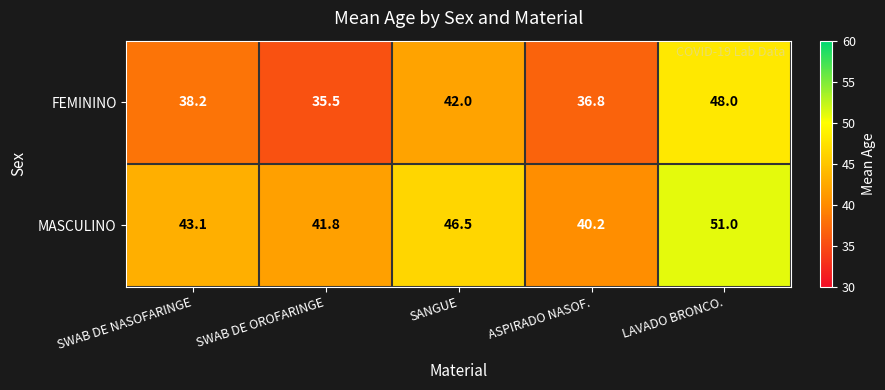

What is the spread (max minus min) of values at SWAB DE NASOFARINGE?

4.9